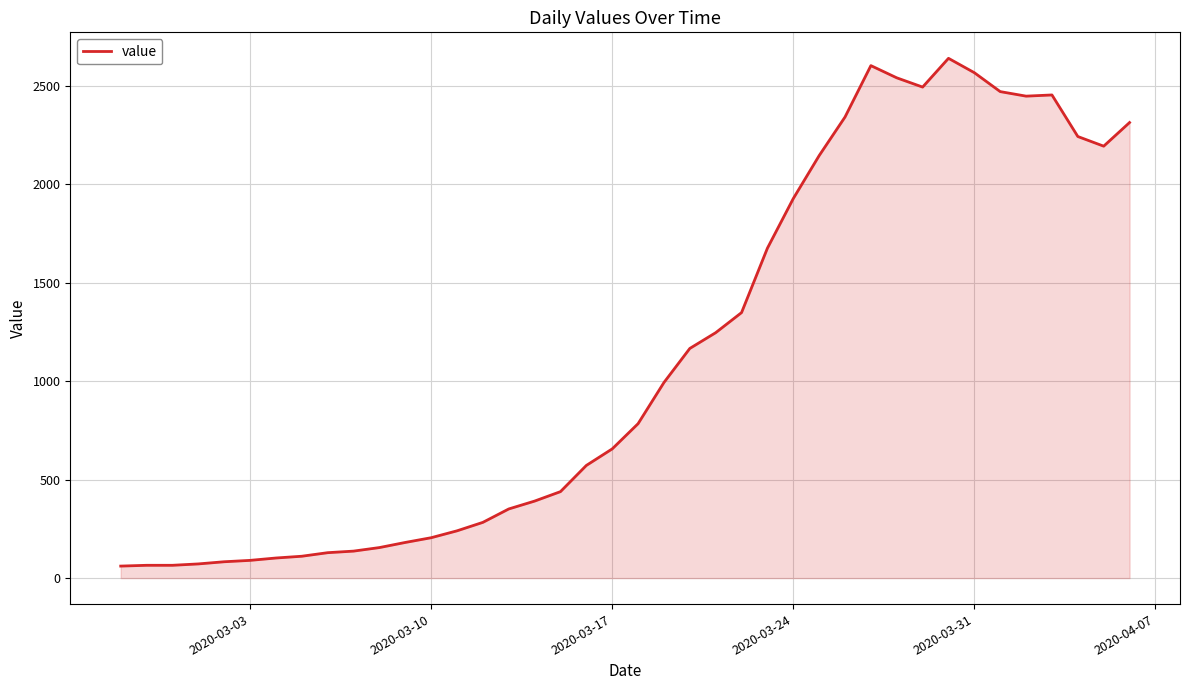

What is the difference between the maximum and minimum values?

2578